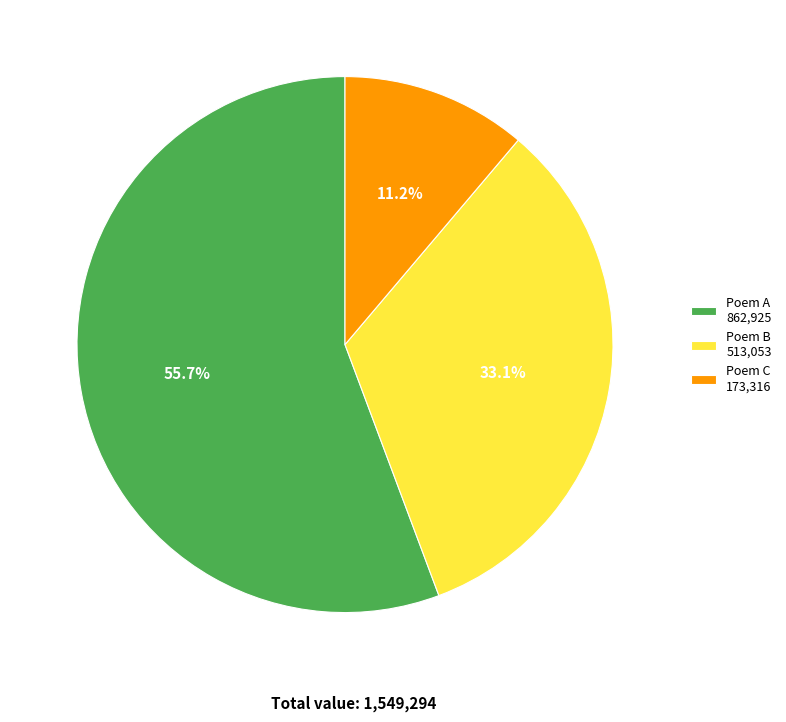

How many slices are in this pie chart?

3